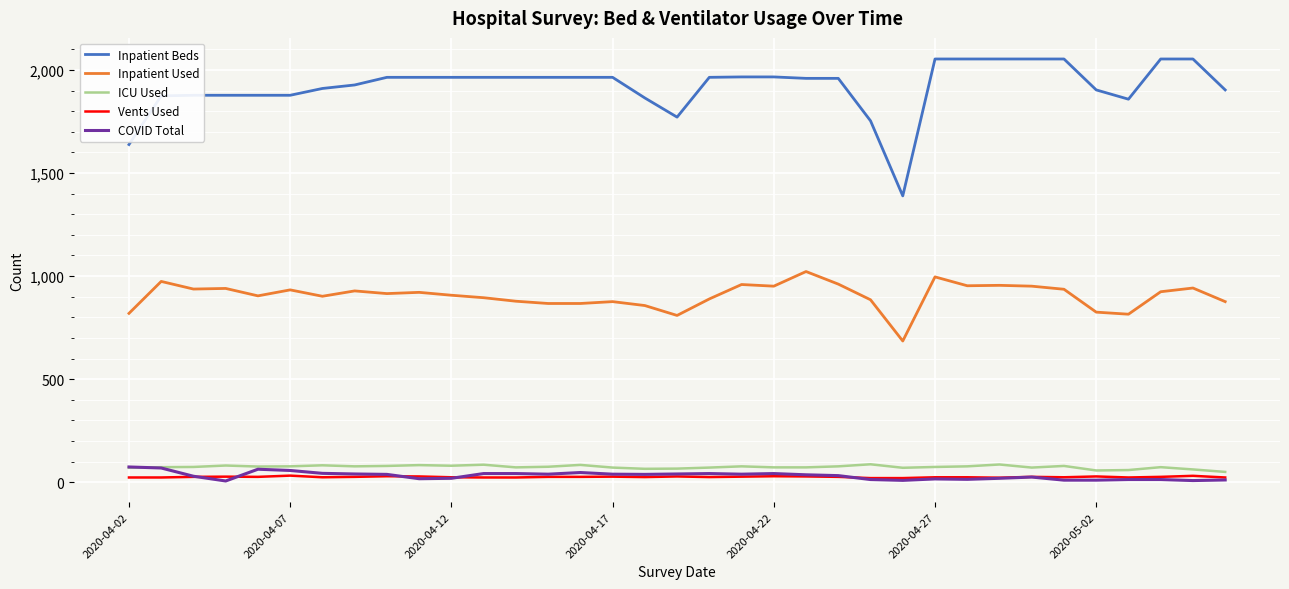

How many lines are shown in the chart?

5